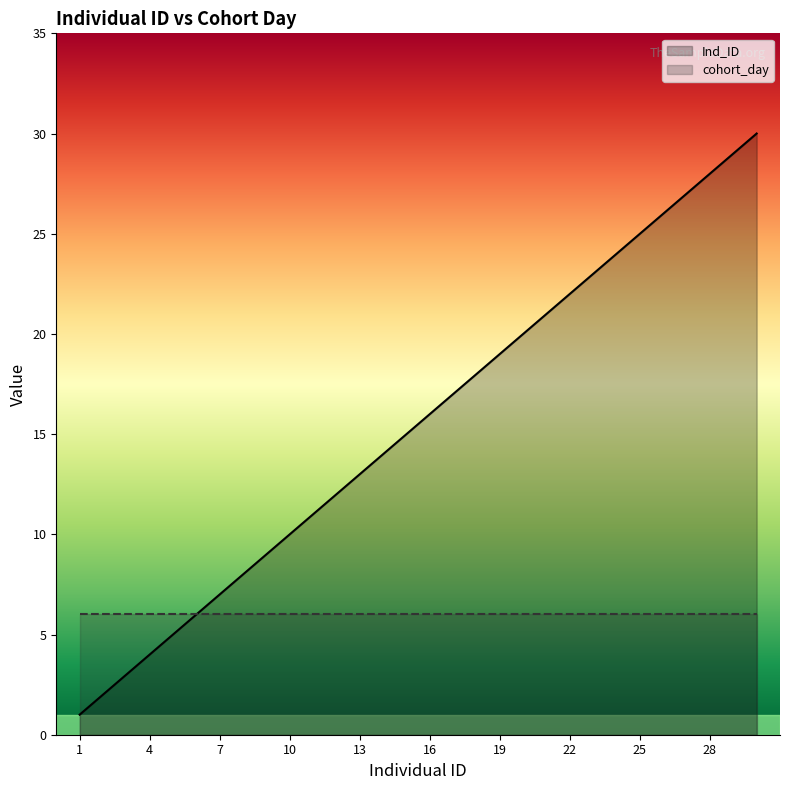

True or false: the data has more than 2 interior local peaks.

False